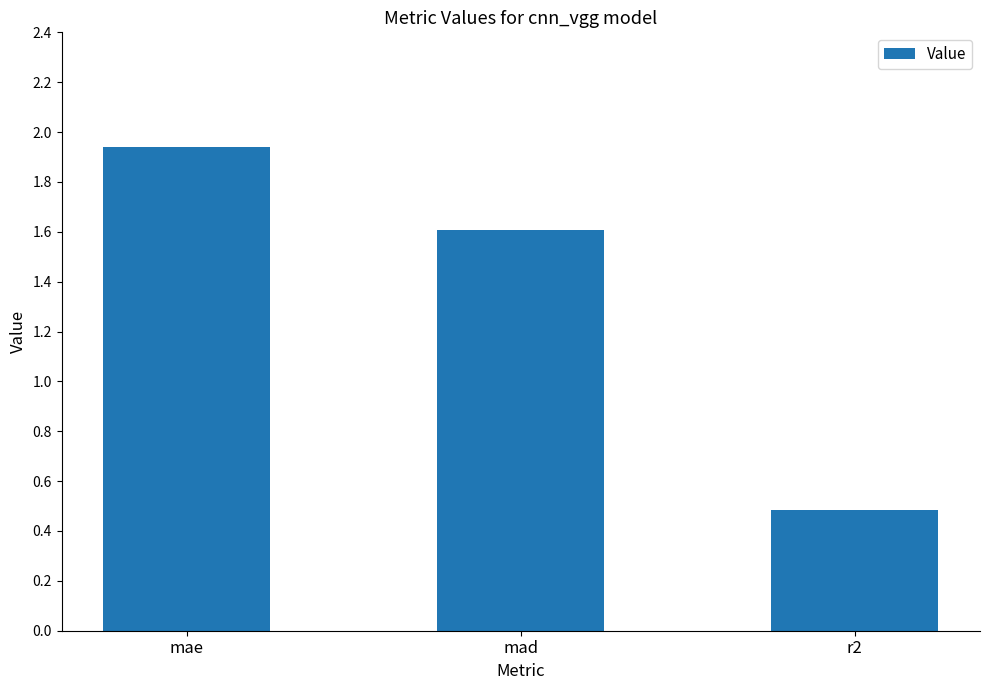

The chart shows a value of 0.2 at r2. True or false?

False